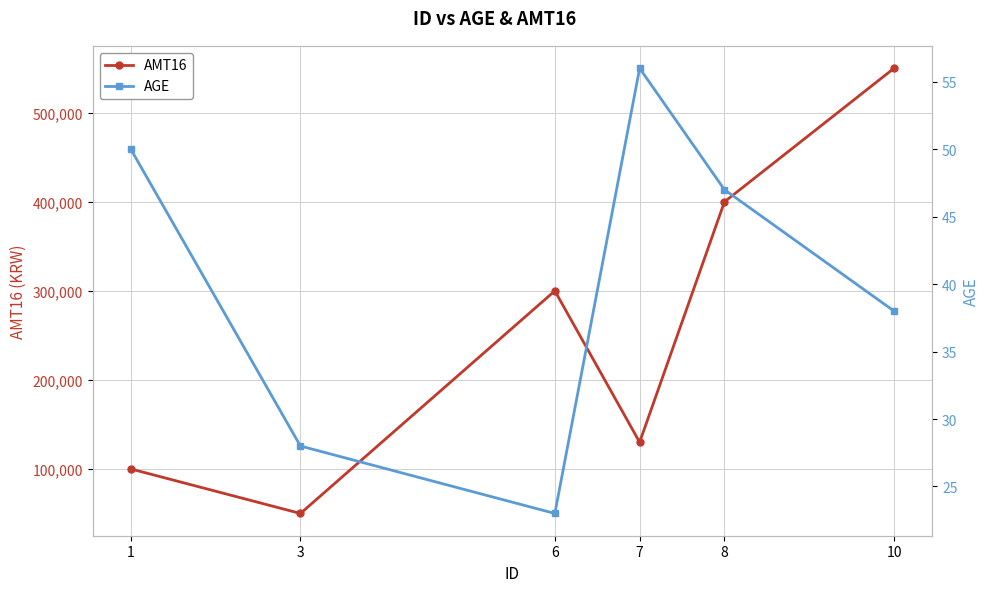

At how many categories does at least one series exceed 160661?

3